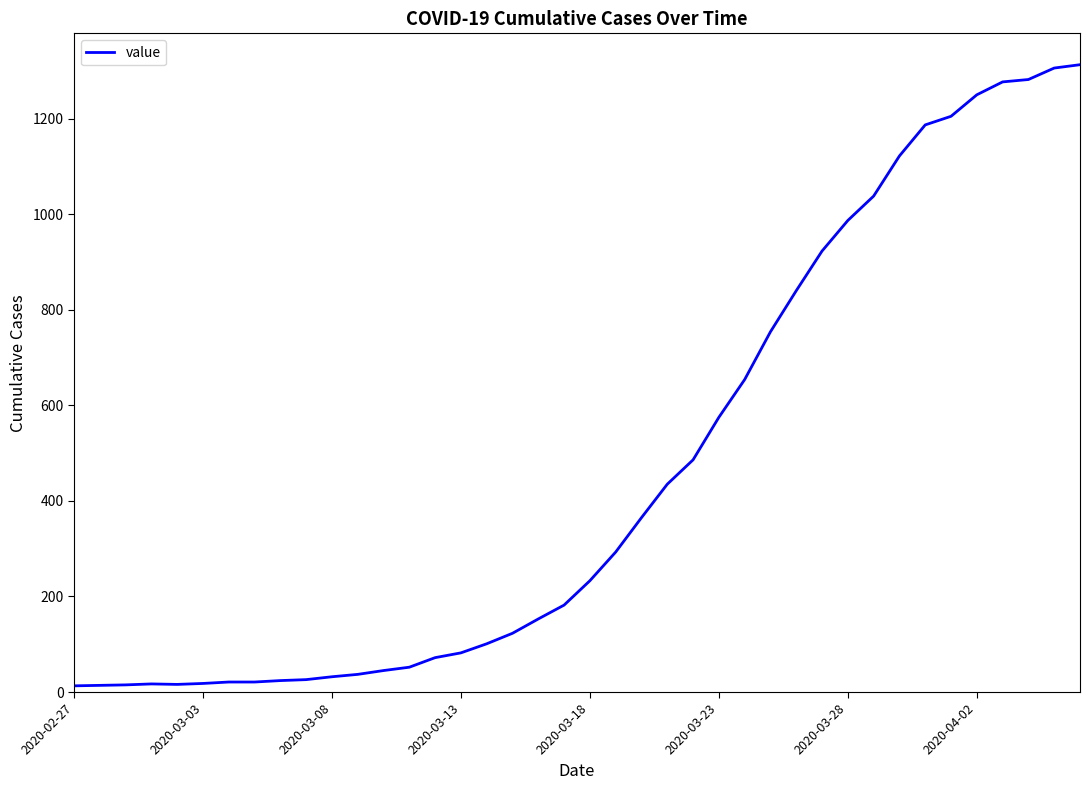

What is the maximum value shown in the chart?

1313